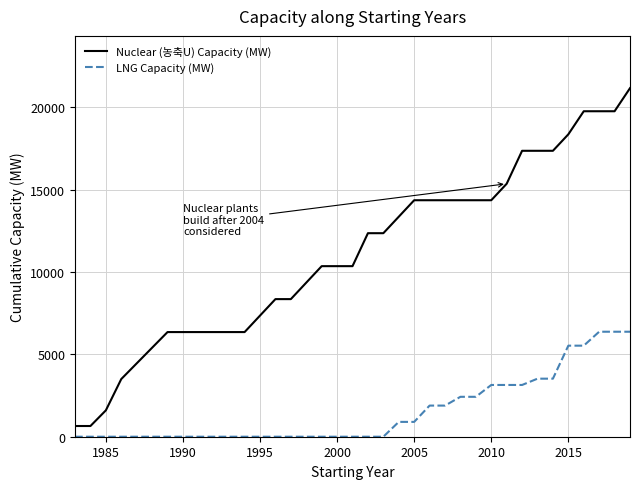

True or false: Nuclear (농축U) Capacity (MW) and LNG Capacity (MW) cross at least once.

False